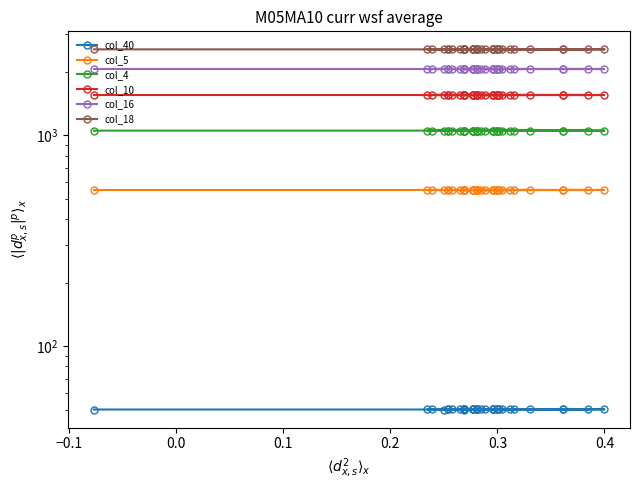

List the series in order of their overall mean, lowest first.

col_40, col_5, col_4, col_10, col_16, col_18